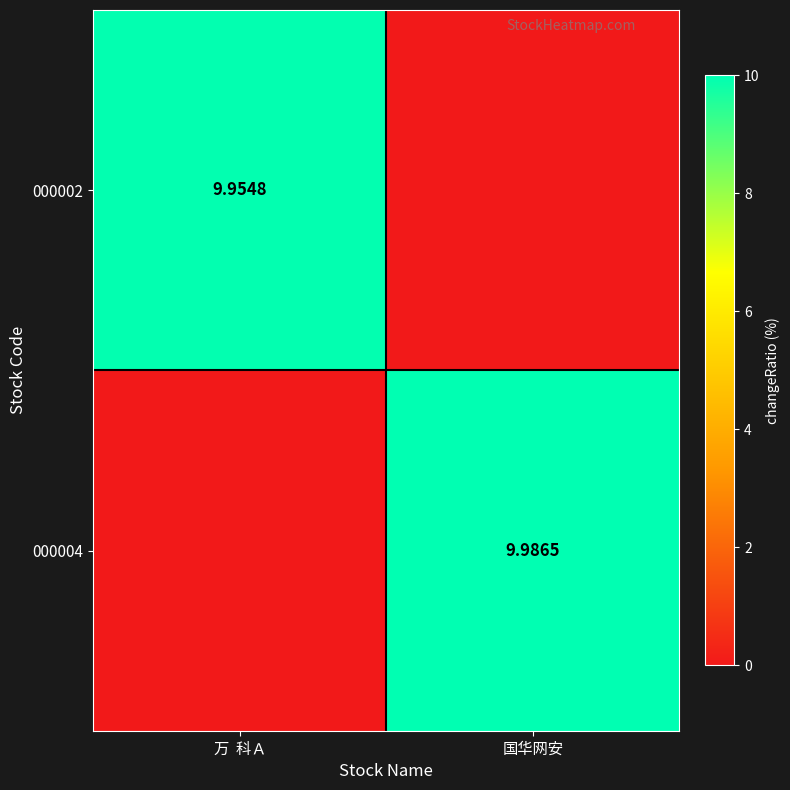

What is the greatest value displayed?

10.0